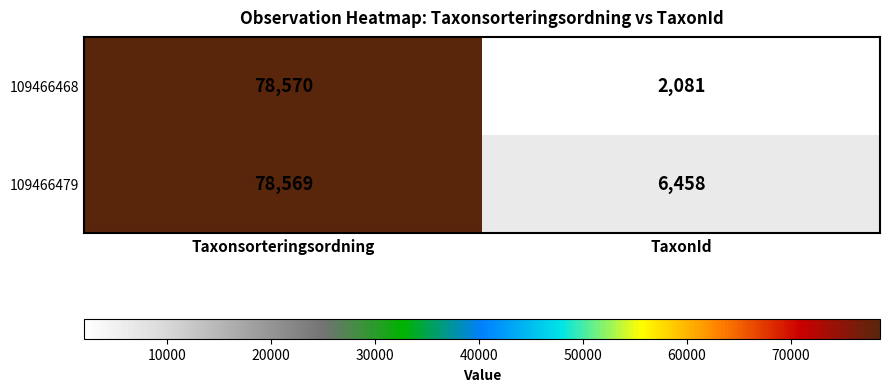

At TaxonId, list the series in order from smallest to largest.

109466468, 109466479